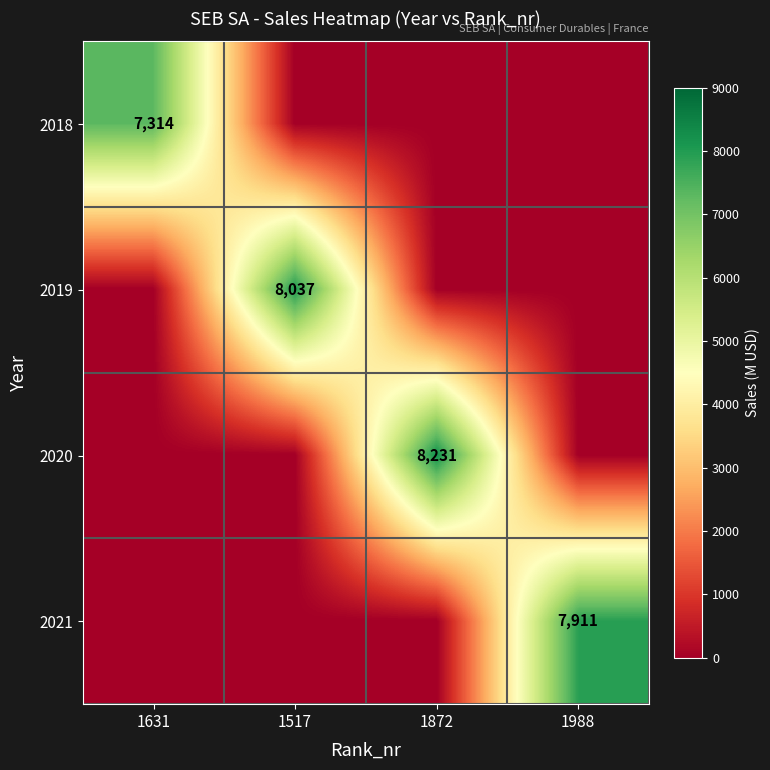

True or false: 2019 has a value of 4874 at 1517.

False